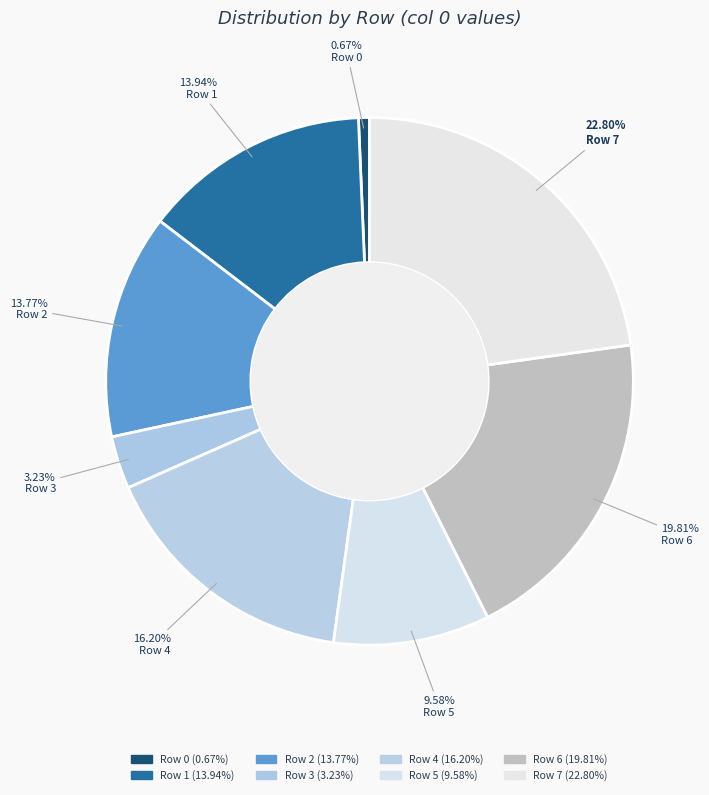

True or false: Row 2 accounts for 1% of the total.

False